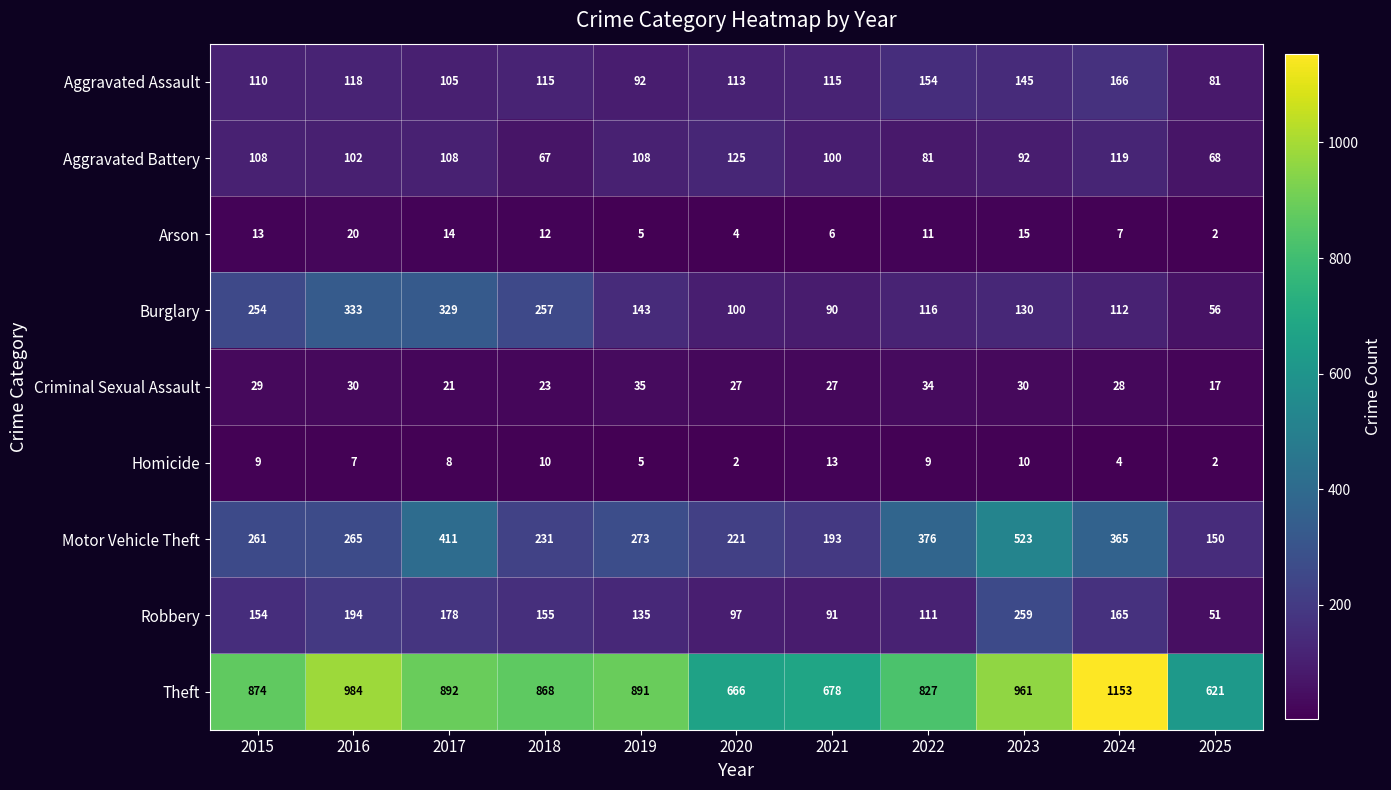

How many values in the Arson series are below 11?

5